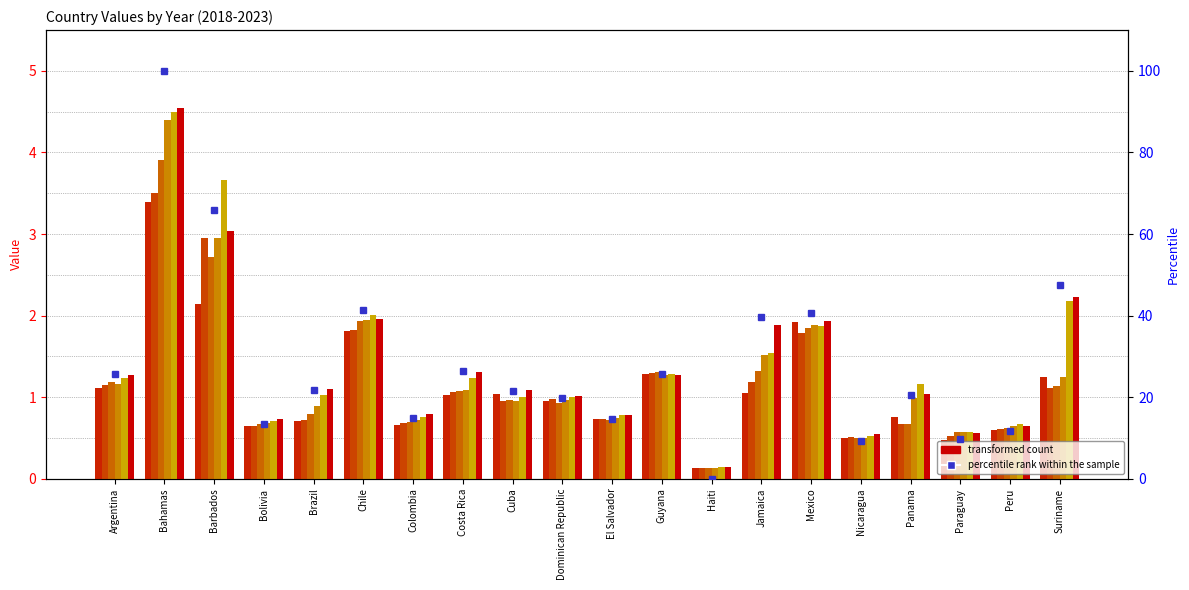

Is the value of Year 2023 at Guyana greater than the value of Year 2018 at Argentina?

Yes